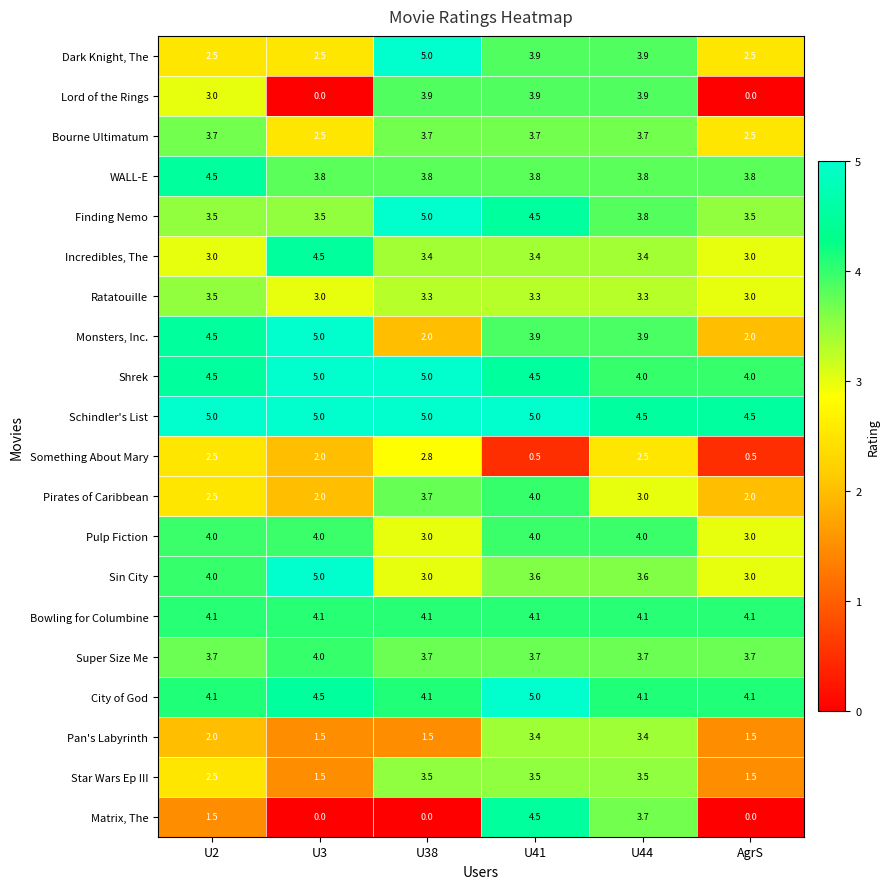

What is the difference between the maximum and second lowest values in the Sin City series?

2.0